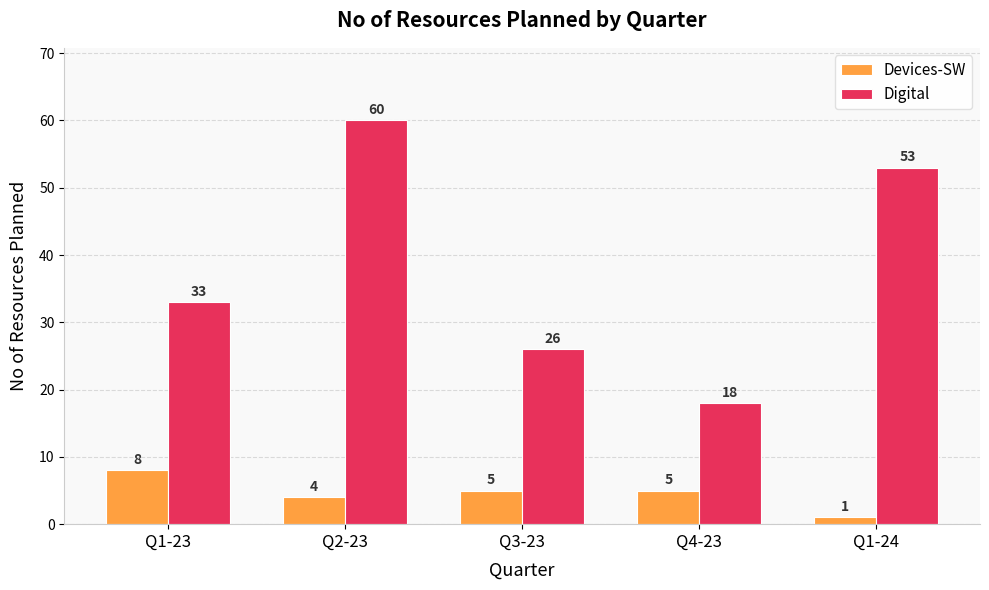

What is the difference between the highest and lowest values at Q2-23?

56